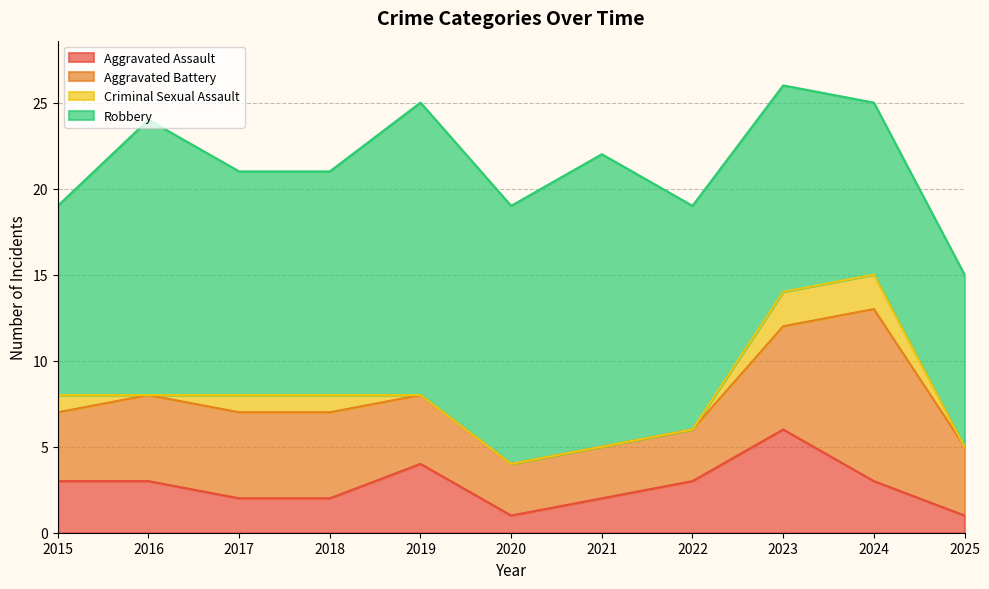

What is the difference between the second highest and minimum values in the Robbery series?

7